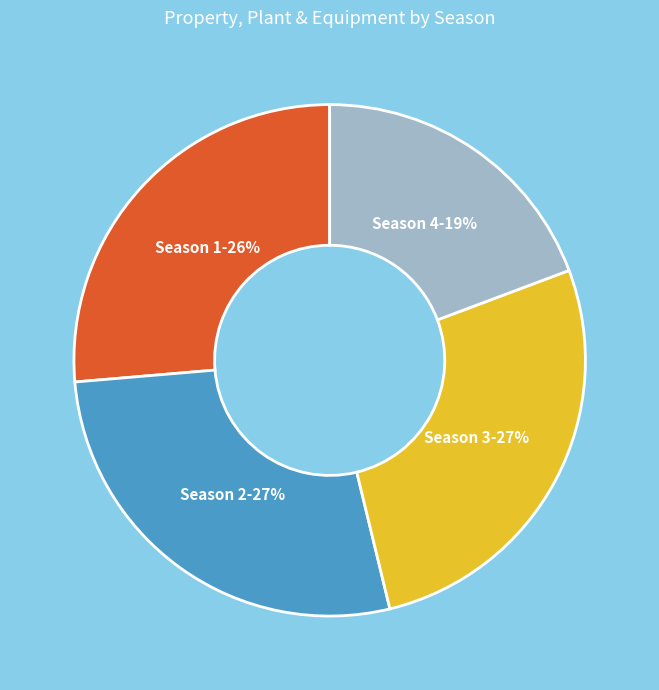

Is Season 4 the majority of the pie?

No